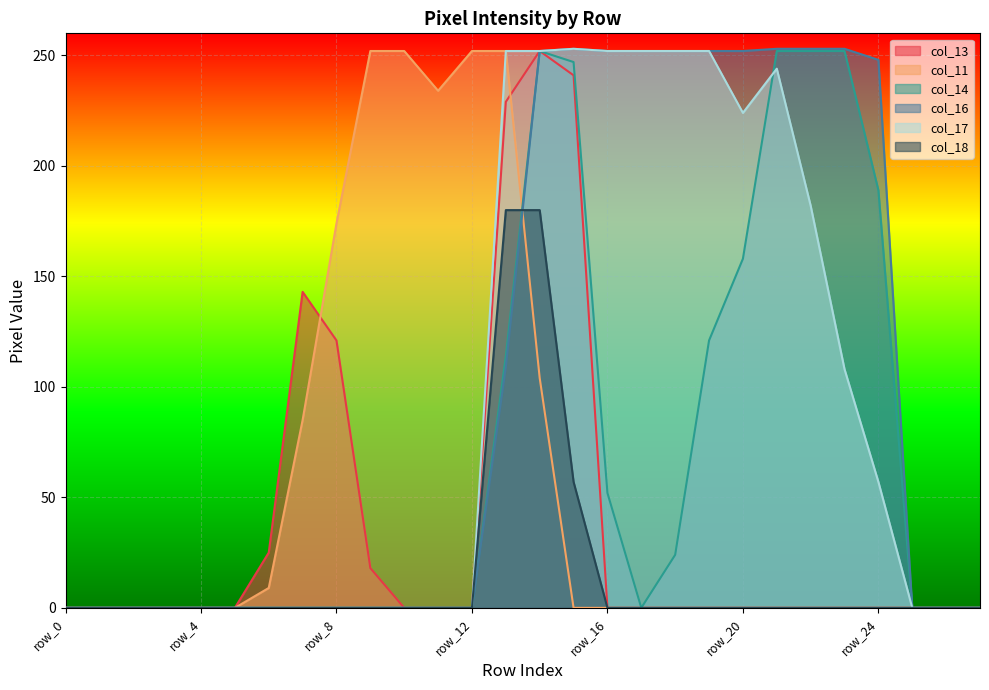

What is the greatest value displayed?

253